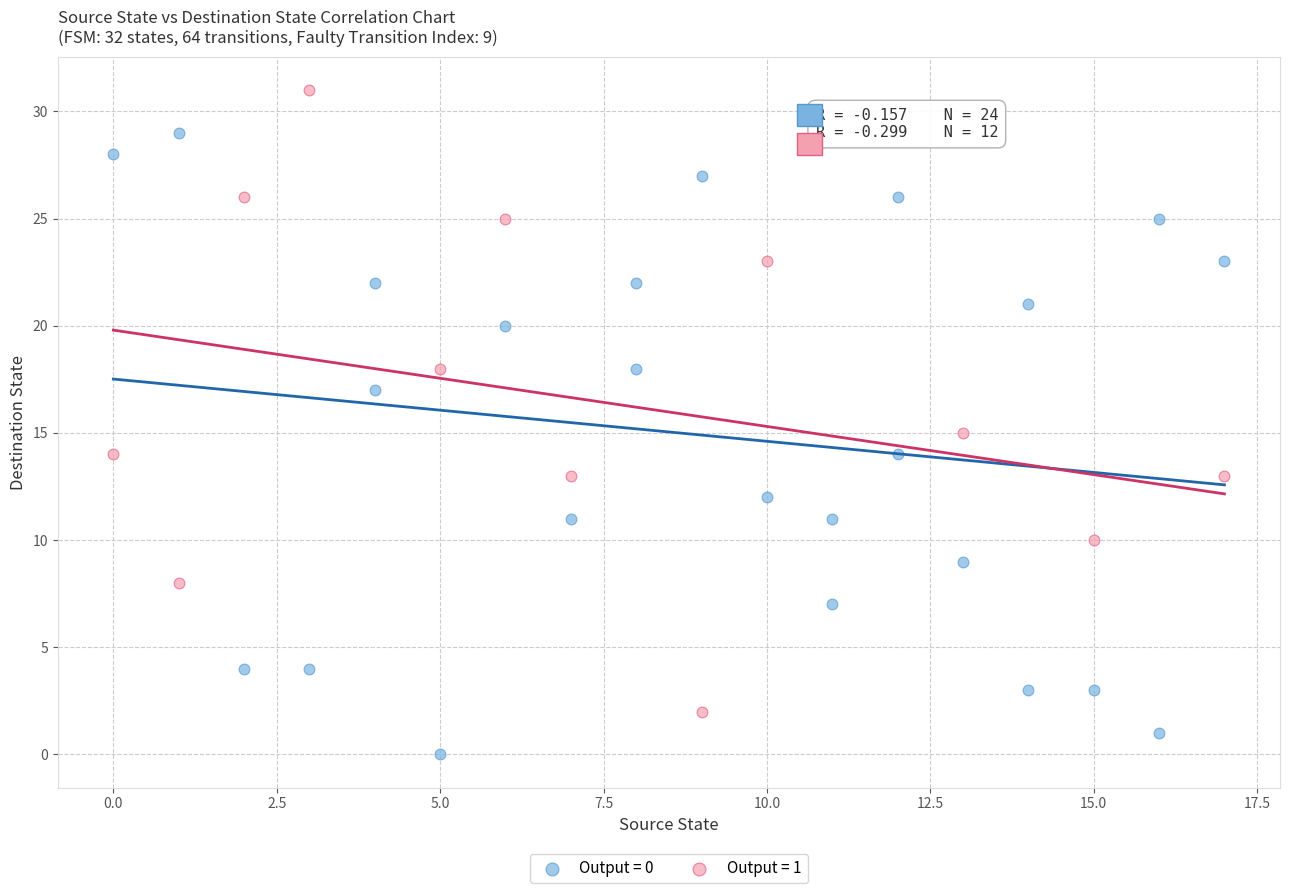

Which series reaches the maximum Y coordinate?

Output = 1